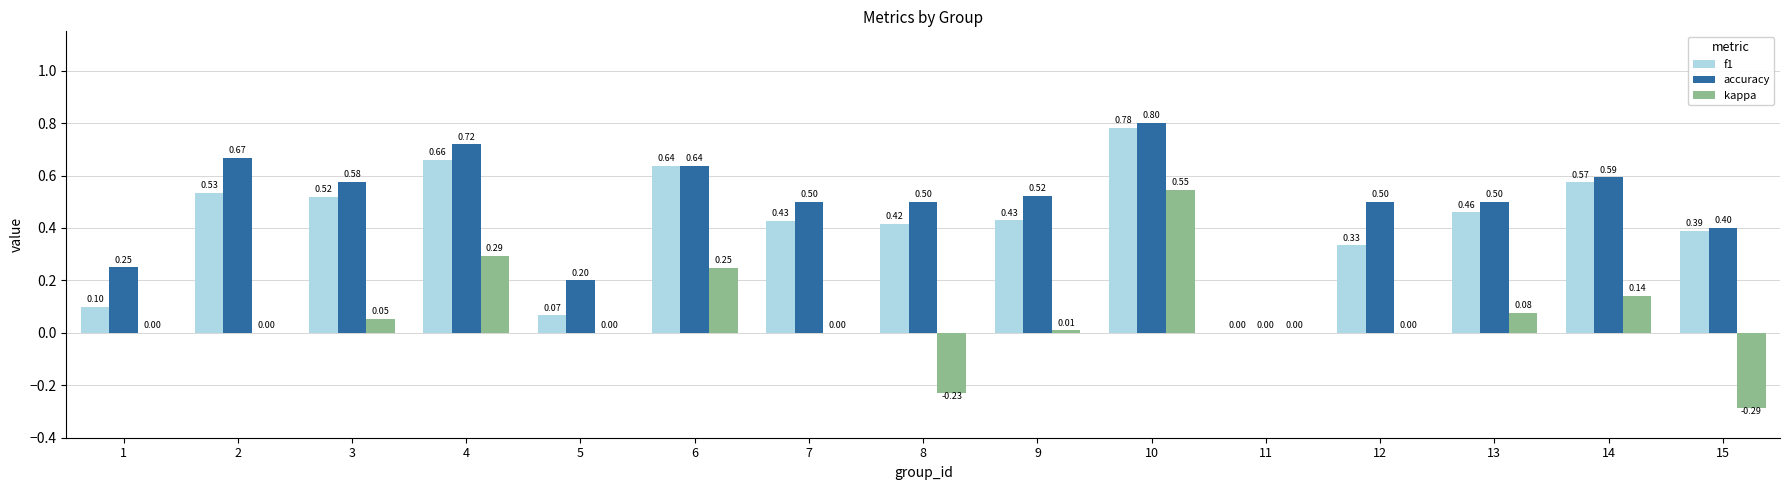

Is the value of kappa at 10 greater than the value of accuracy at 7?

Yes